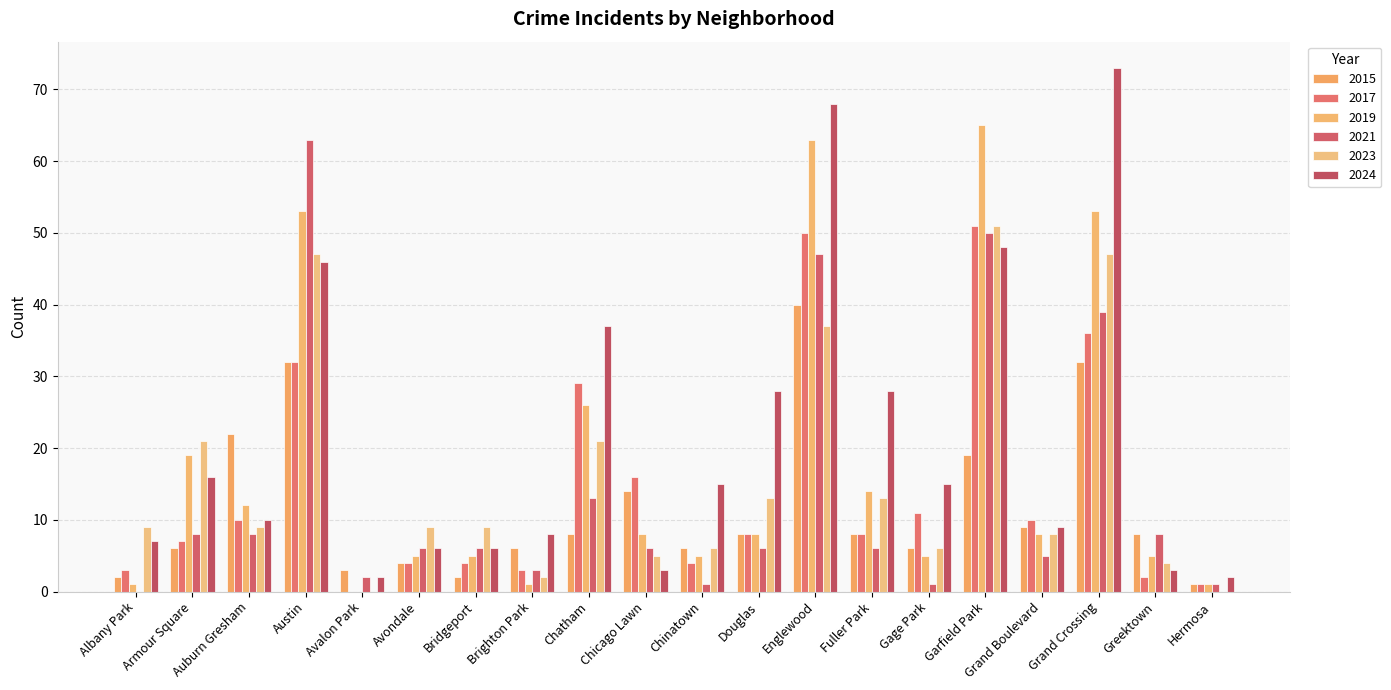

Is the value of 2024 at Chinatown greater than the value of 2021 at Grand Crossing?

No